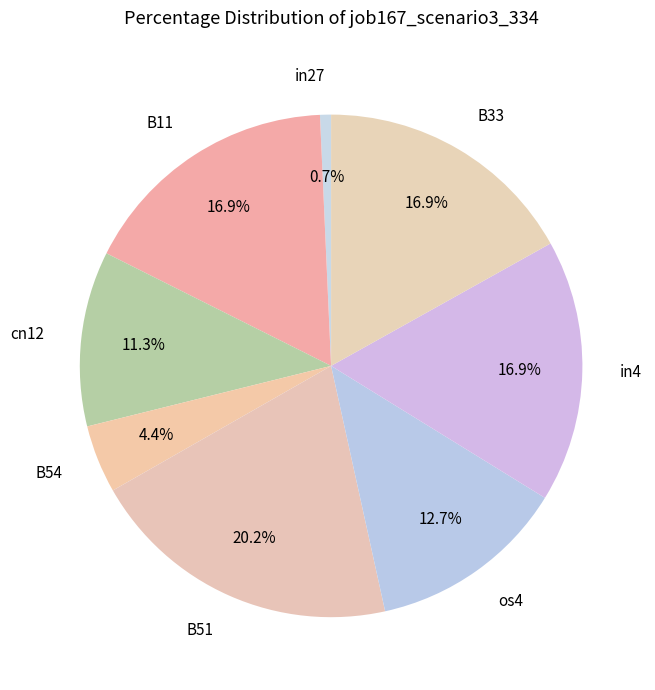

The cn12 slice represents 1% of the pie. True or false?

False